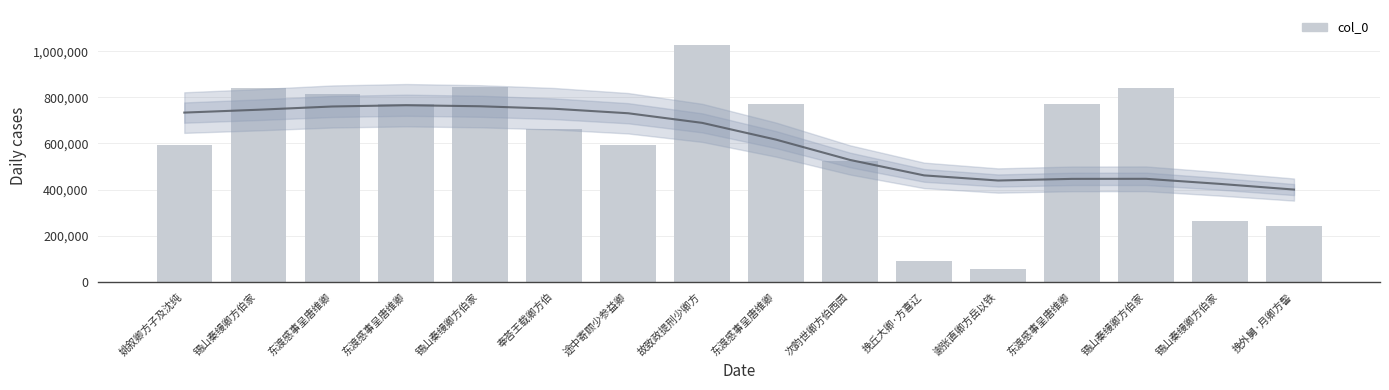

How many series are shown in this chart?

1